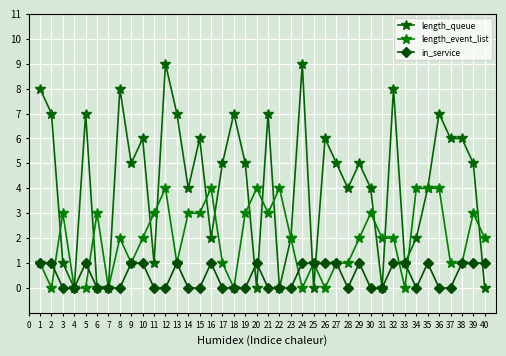

Rank the series at 2 from highest to lowest value.

length_queue, in_service, length_event_list